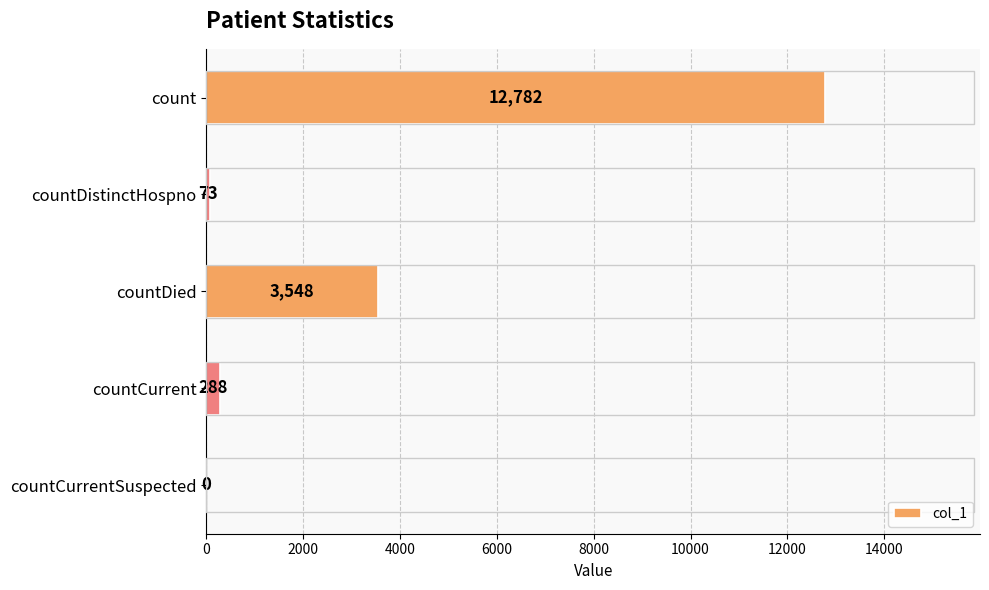

What is the greatest value displayed?

12782